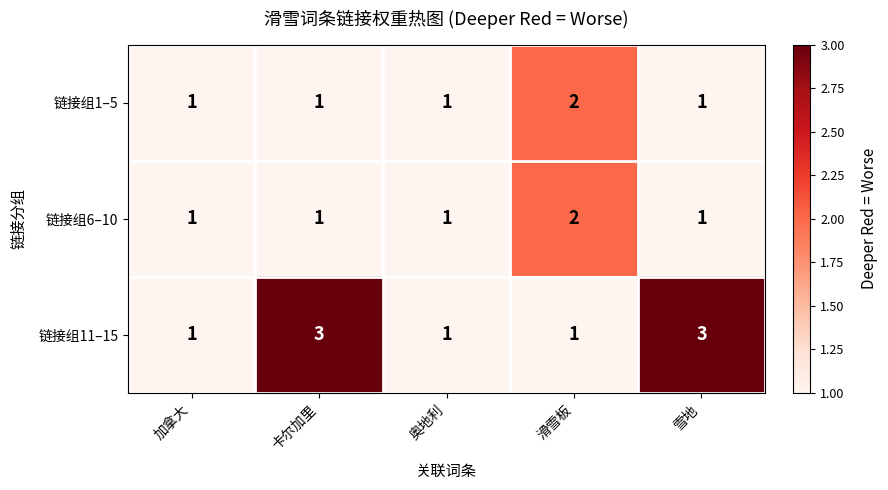

The 链接组1–5 series shows 2 at 雪地. True or false?

False